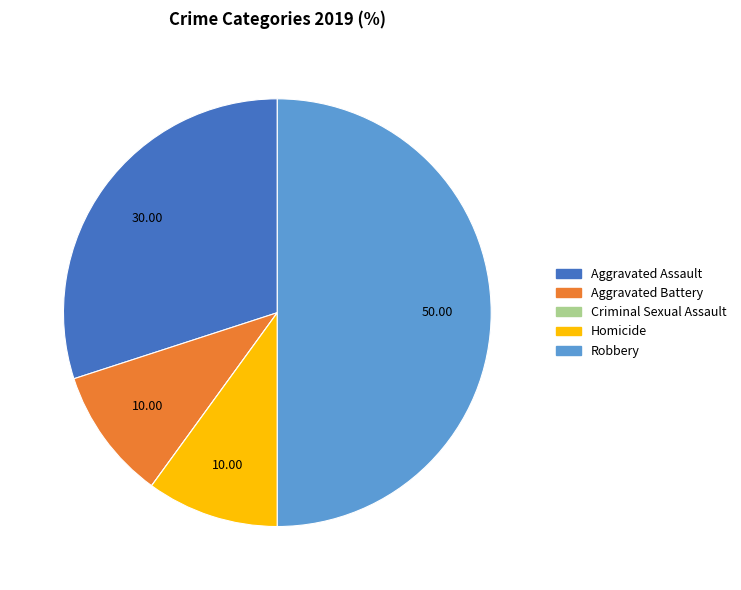

What is the largest slice in the pie chart?

Robbery